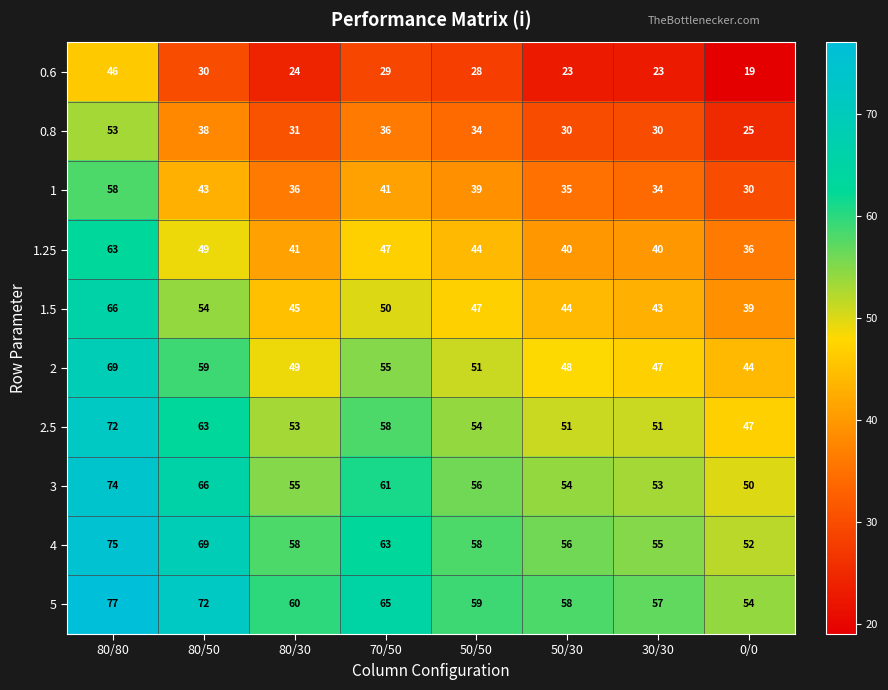

Is it true that 3 equals 83 at 0/0?

False